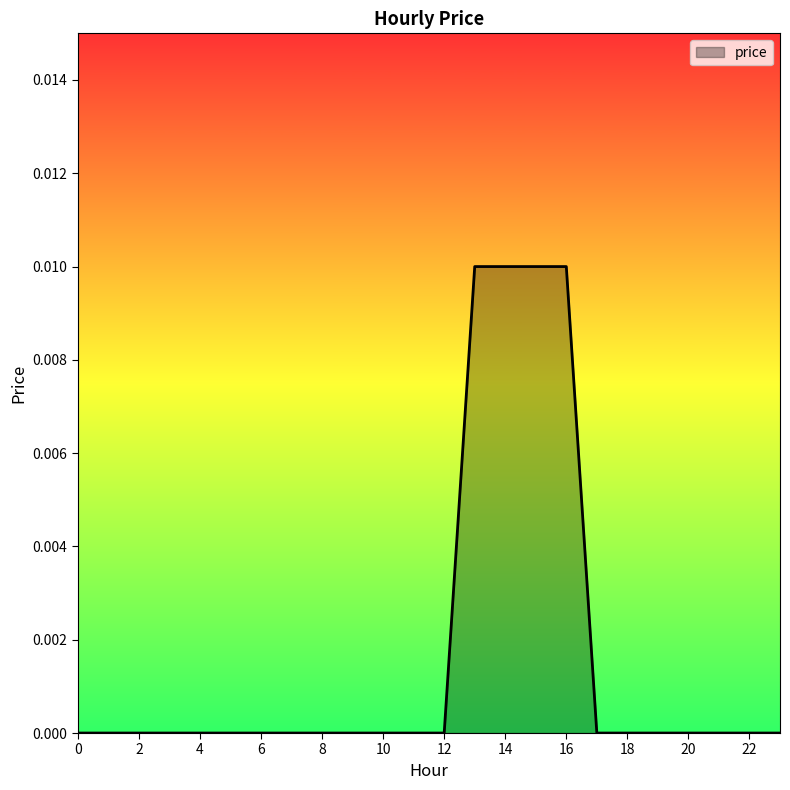

List the labels in order of value, smallest first.

0, 1, 2, 3, 4, 5, 6, 7, 8, 9, 10, 11, 12, 17, 18, 19, 20, 21, 22, 23, 13, 14, 15, 16